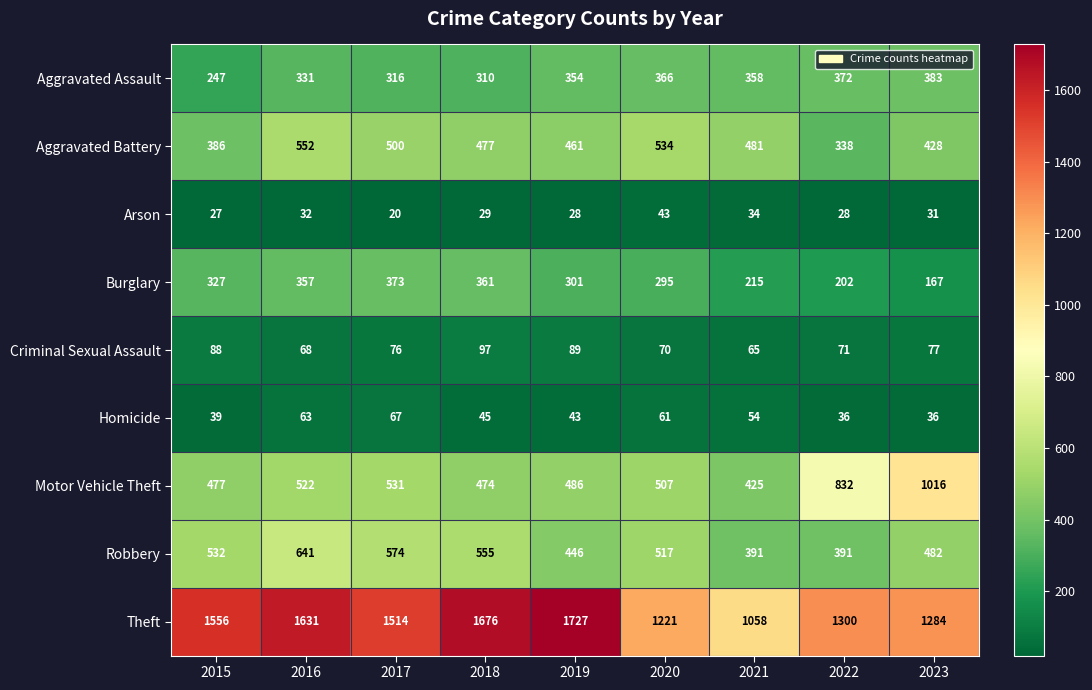

What is the difference between the second highest and minimum values in the Criminal Sexual Assault series?

24